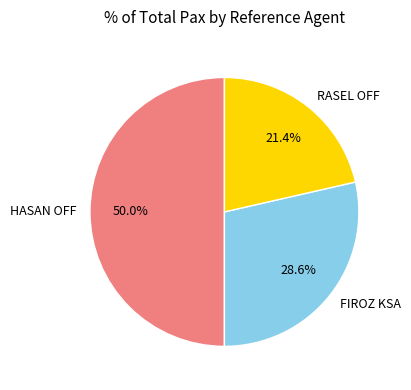

Approximately how many times larger is the value at HASAN OFF compared to RASEL OFF?

2.3